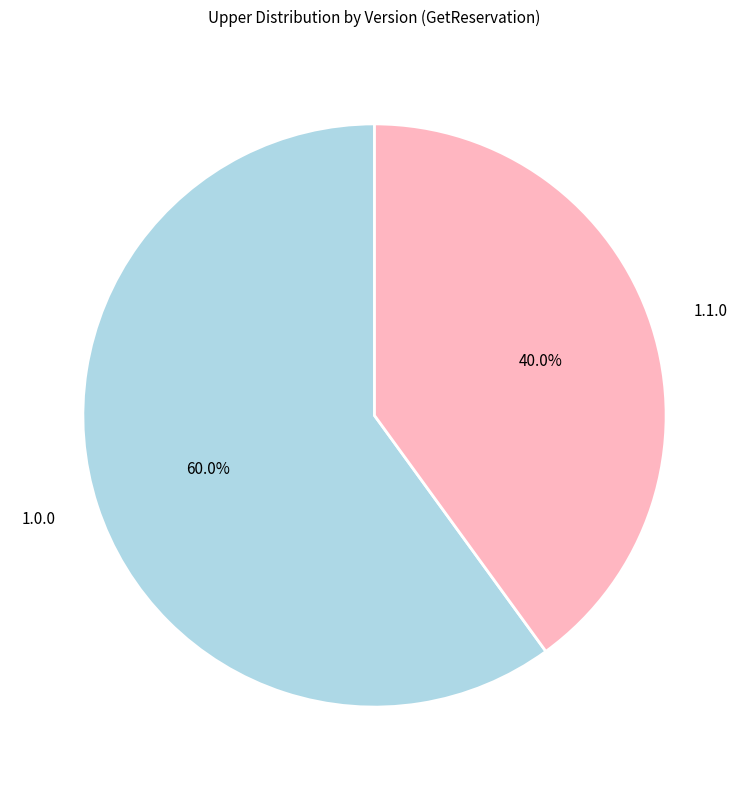

Which slice is the largest?

1.0.0